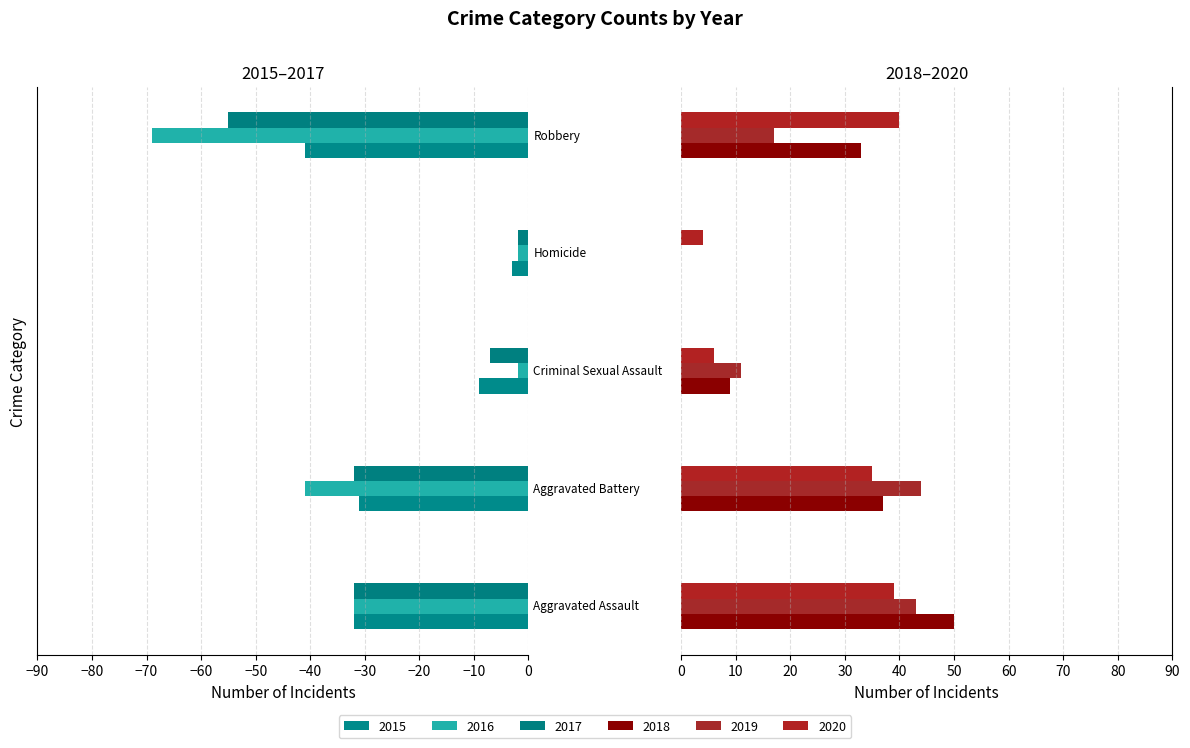

Which category has the highest value across all series?

Aggravated Assault